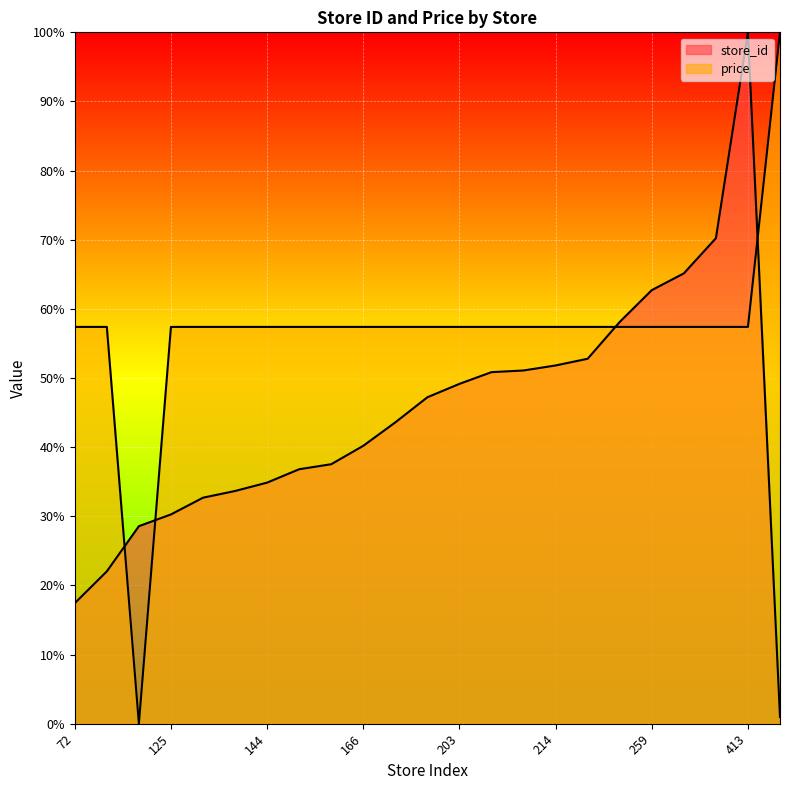

The price series shows 100.0 at 4. True or false?

True